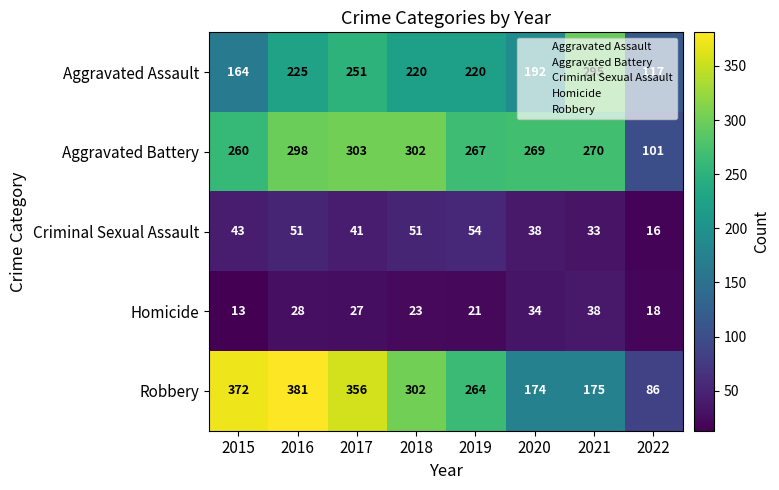

What is the difference between the highest and lowest values at 2017?

329